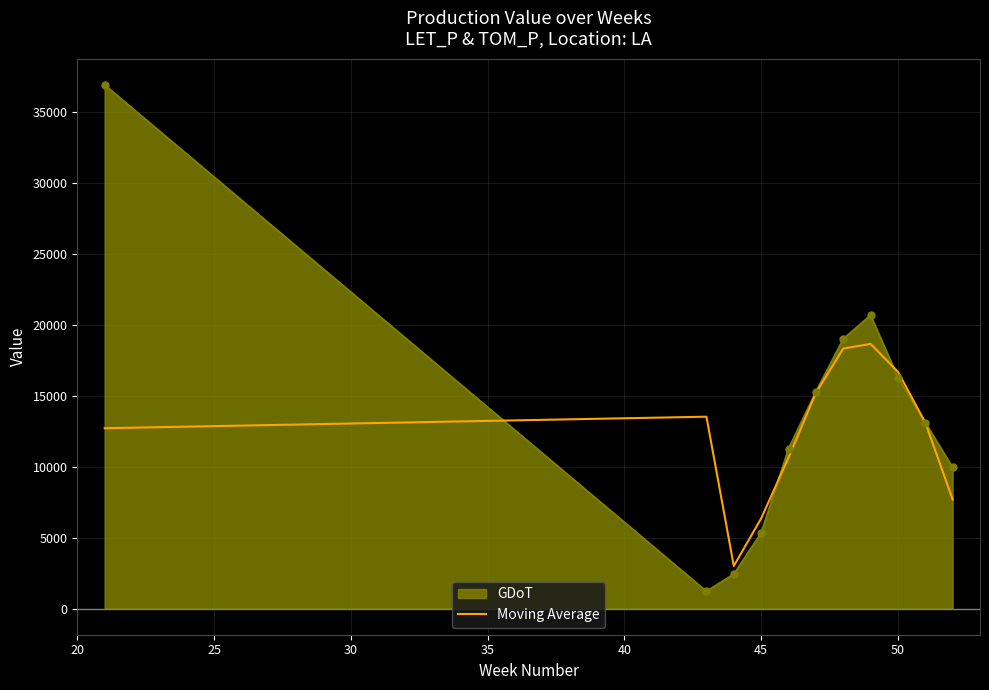

Which series has the largest range (max minus min)?

GDoT